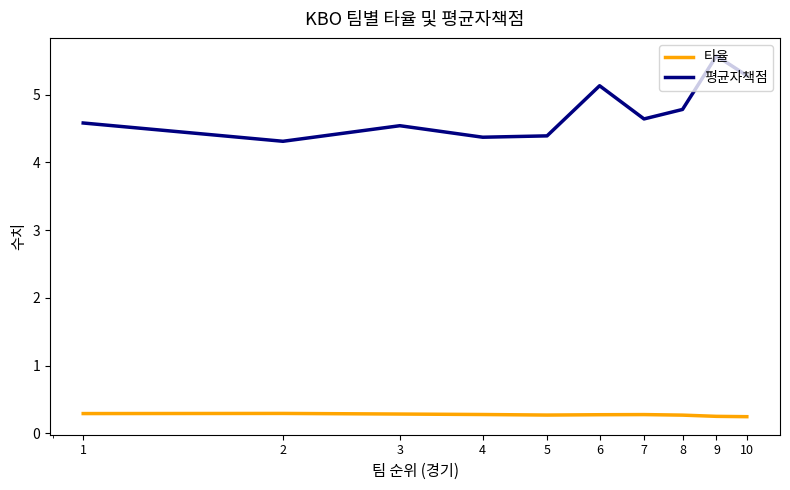

Which series has the largest range (max minus min)?

평균자책점